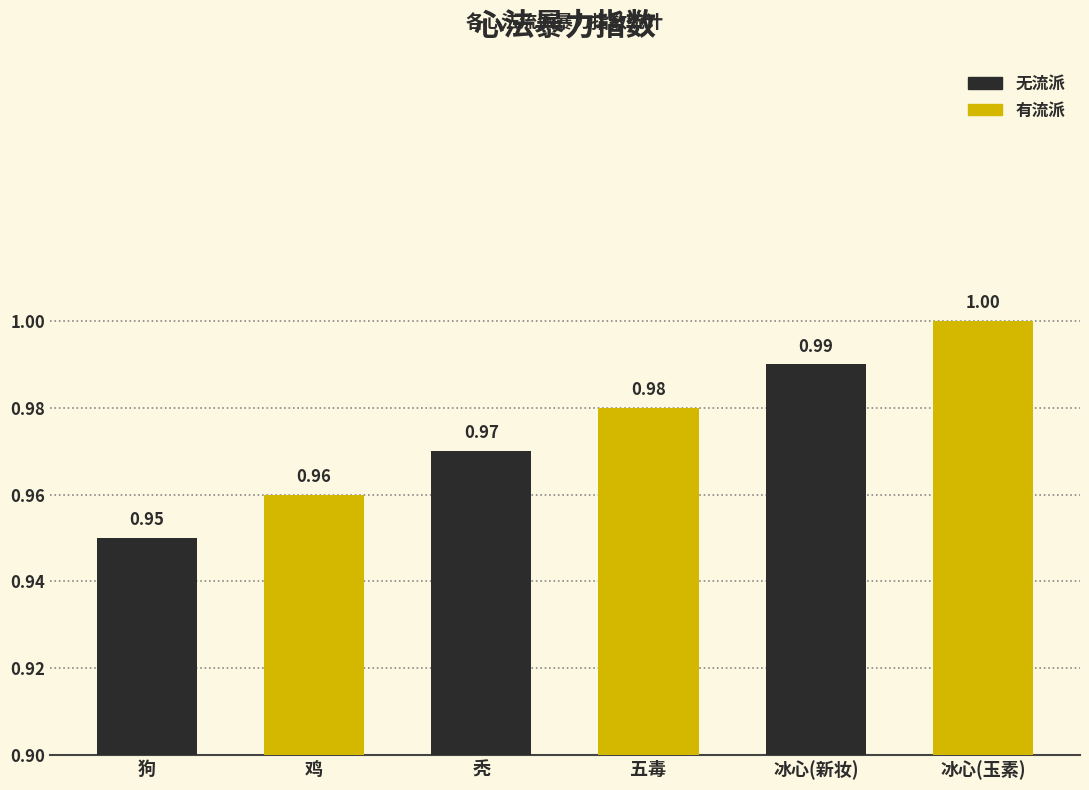

Which category has the lowest value across all series?

狗